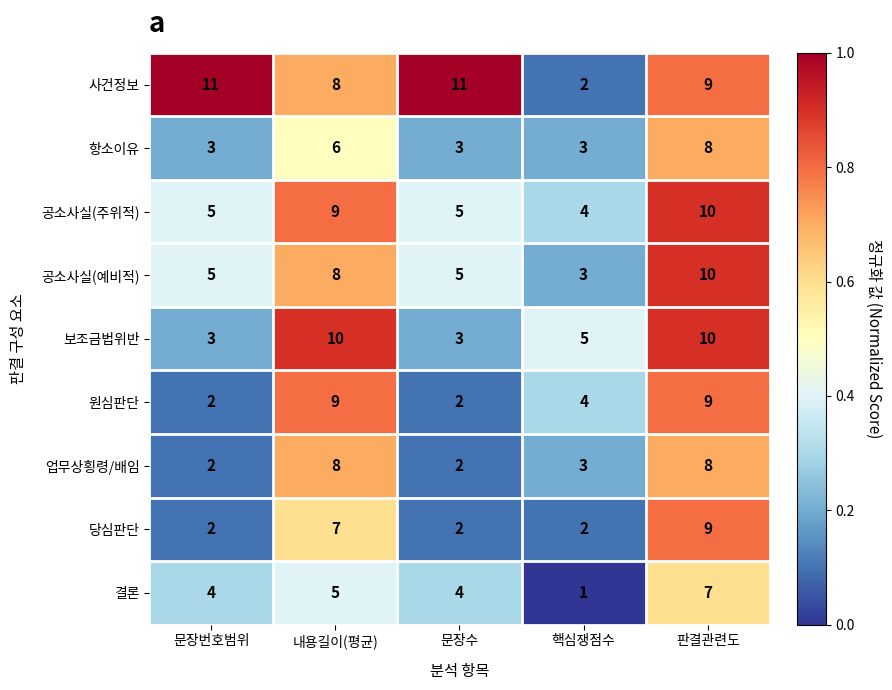

The value of 공소사실(주위적) at 문장번호범위 is 2. True or false?

False